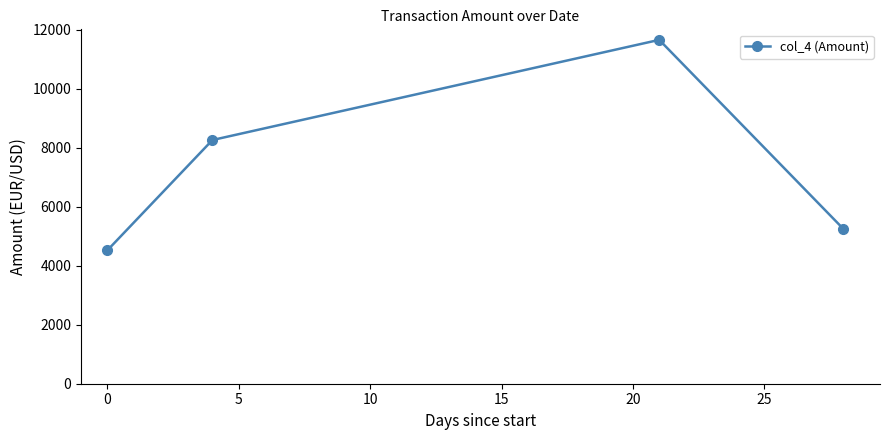

What is the value of the 3rd point from the left?

11658.0